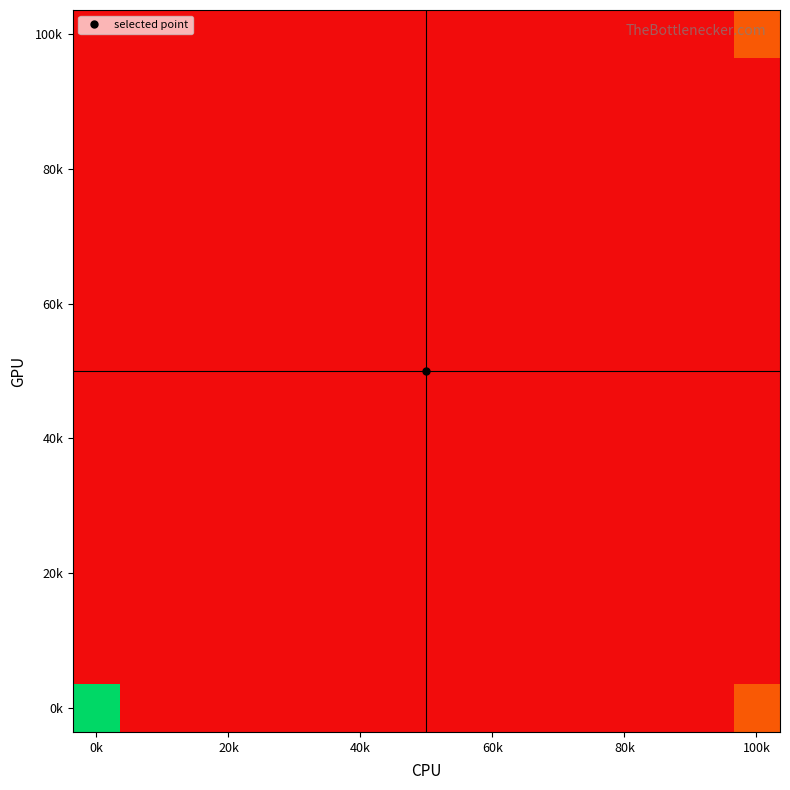

At how many categories does at least one series exceed 3?

1